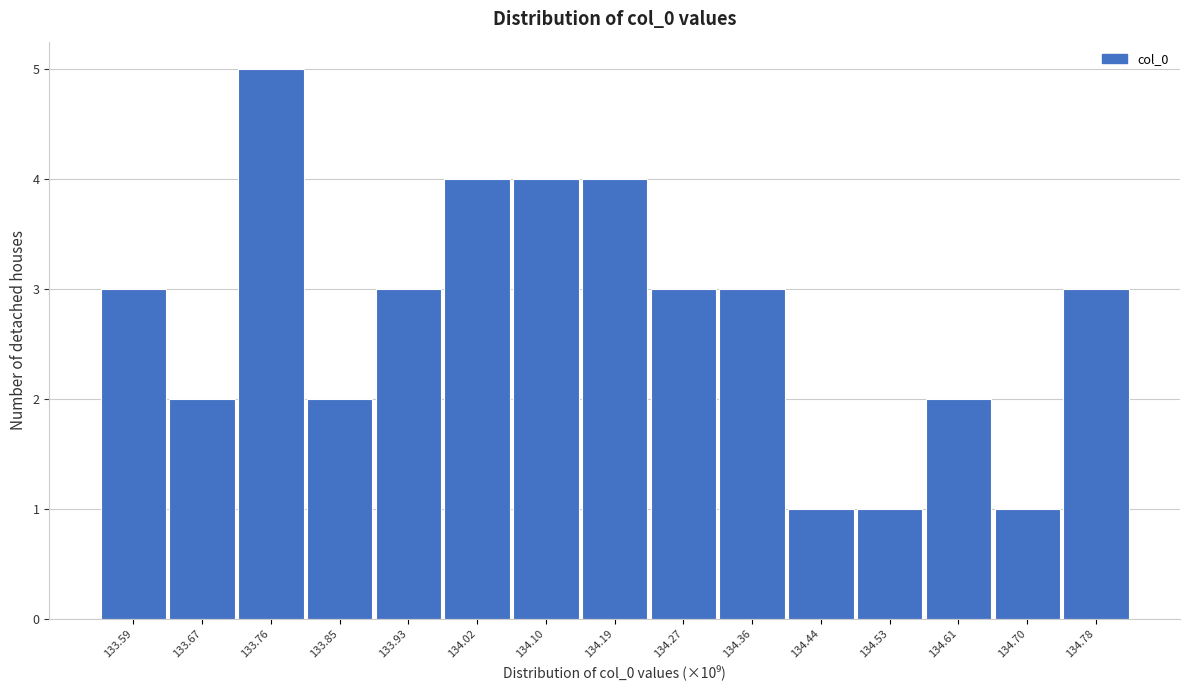

How tall is the bar that spans 134.31 to 134.40 on the x-axis? Neither the bar edges nor the heights are printed on the chart, so give them approximately, as read against the axes.

3